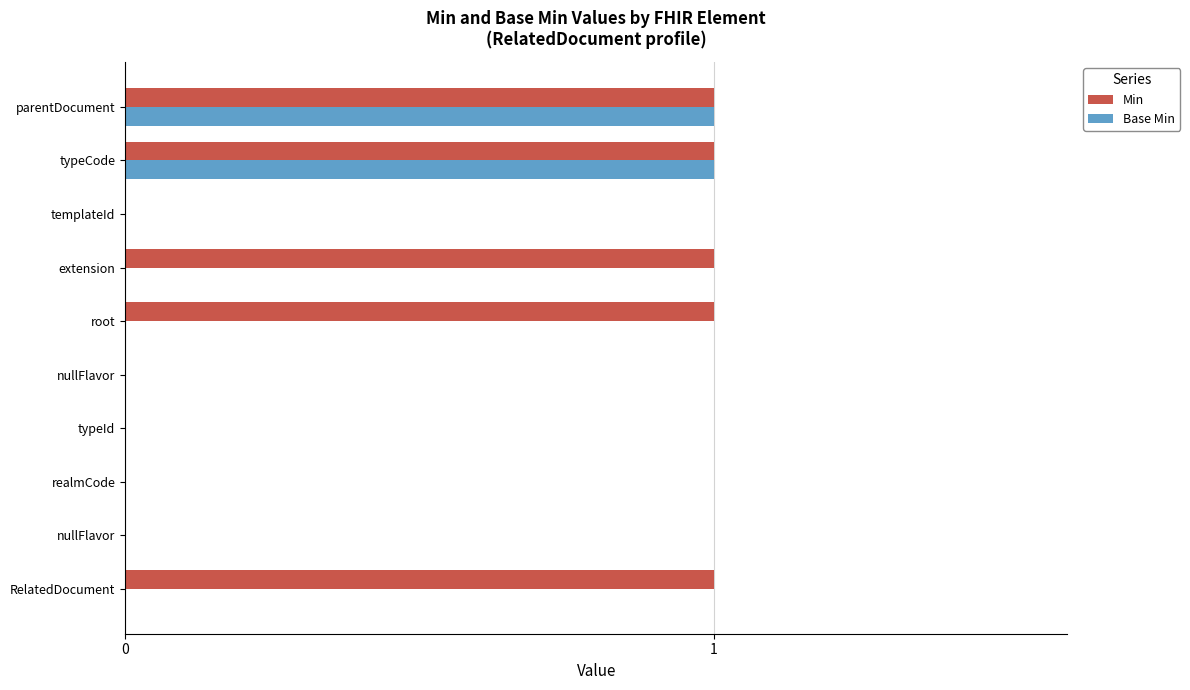

Which series has the largest total across all categories?

Min